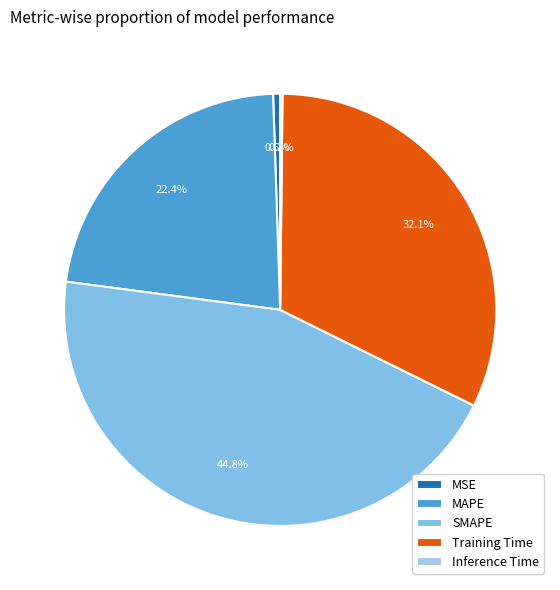

What percentage do MAPE and MSE together represent?

22.9%